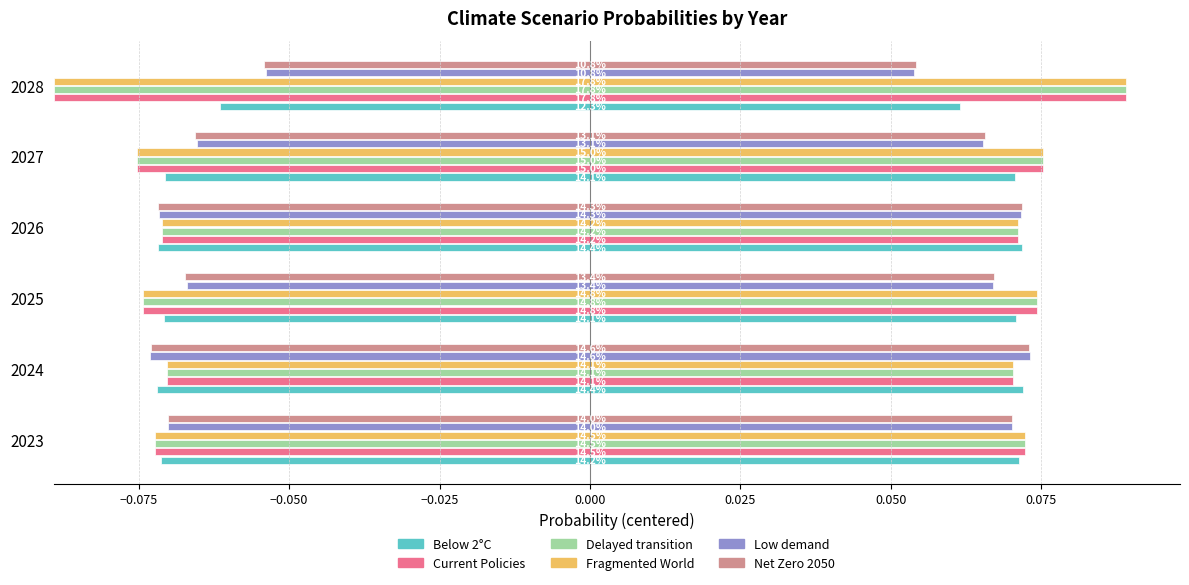

Count the Below 2°C values in the range 0 to 1.

6